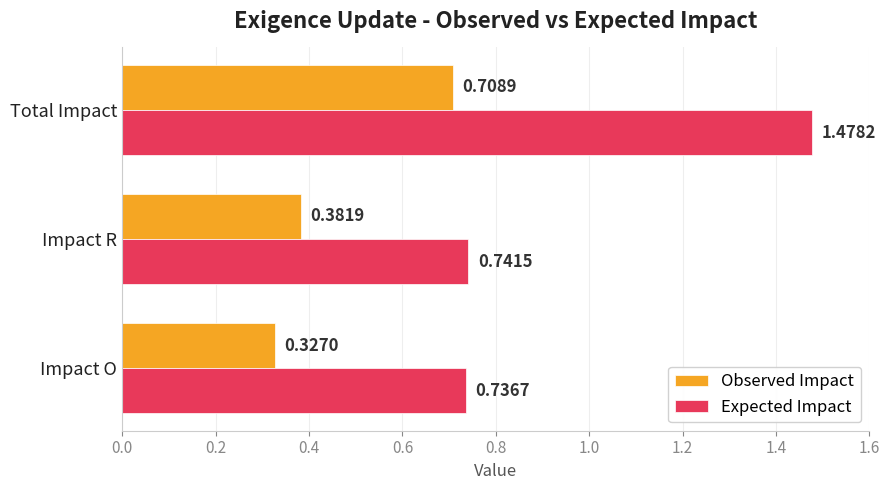

Which series has the largest total across all categories?

Expected Impact